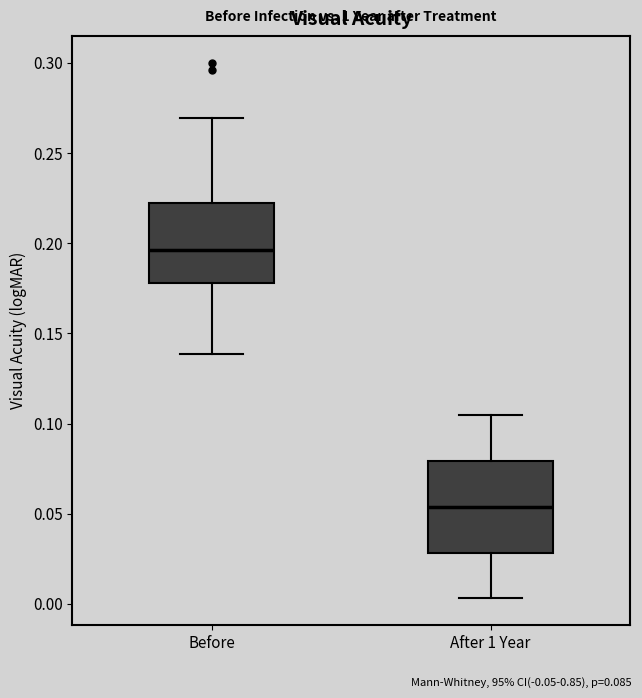

Reading left to right, read every box against the y-axis: the position of its median line, the range the box covers, and the ends of its whiskers. The values are not printed on the chart, so give them approximately, as read against the axis.

Before: median 0.195, box 0.180 to 0.220, whiskers 0.140 to 0.270
After 1 Year: median 0.055, box 0.030 to 0.080, whiskers 0.005 to 0.105